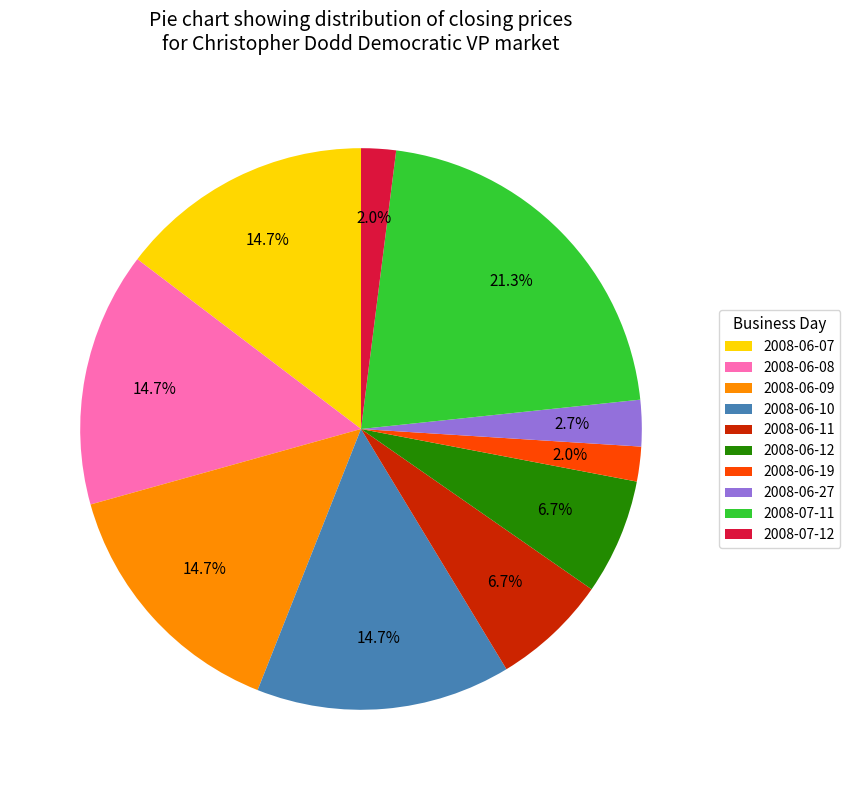

To the nearest percent, what percentage of the pie is 2008-06-07?

15%